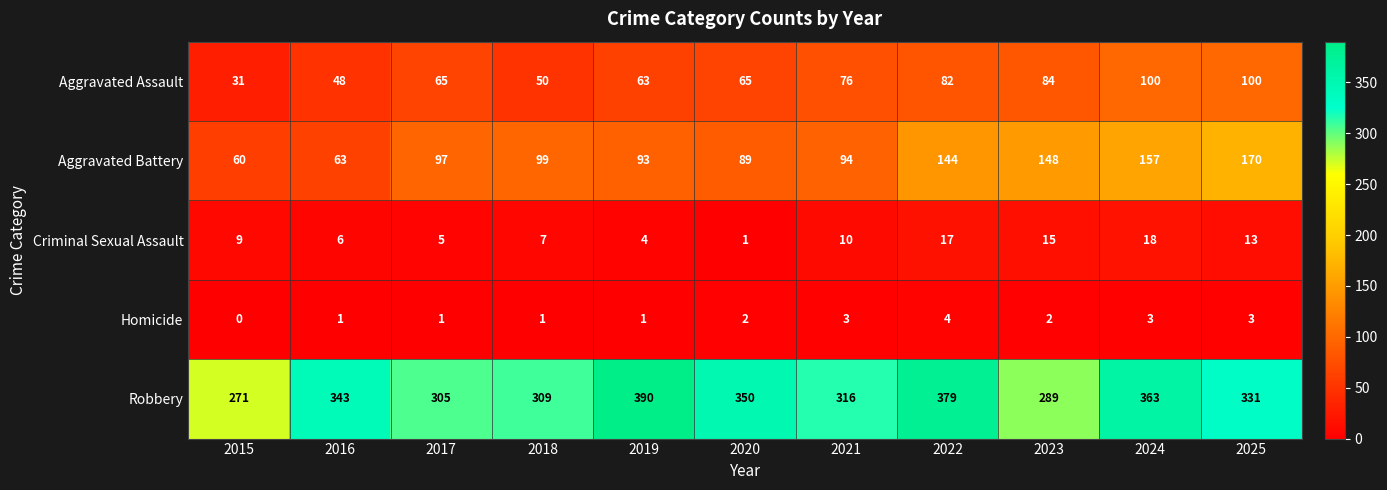

What is the difference between the Criminal Sexual Assault values at 2023 and 2018?

8